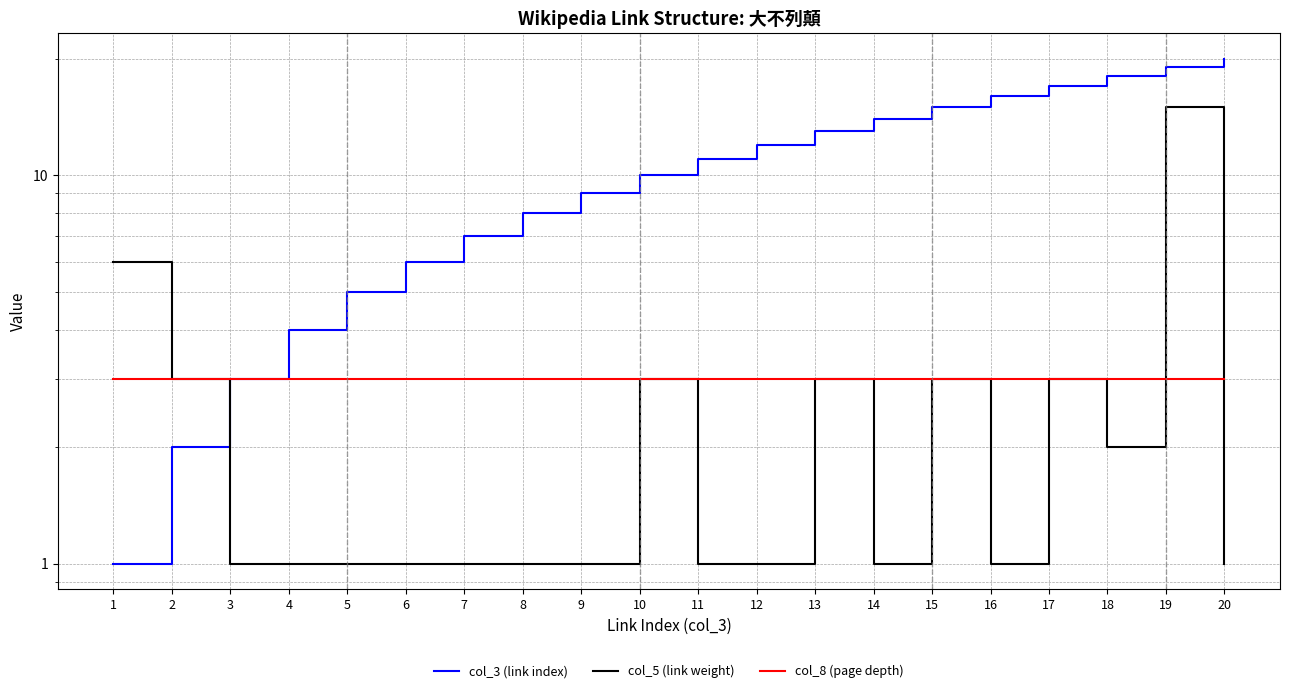

Where is col_8 (page depth) nearest to the value 3?

1